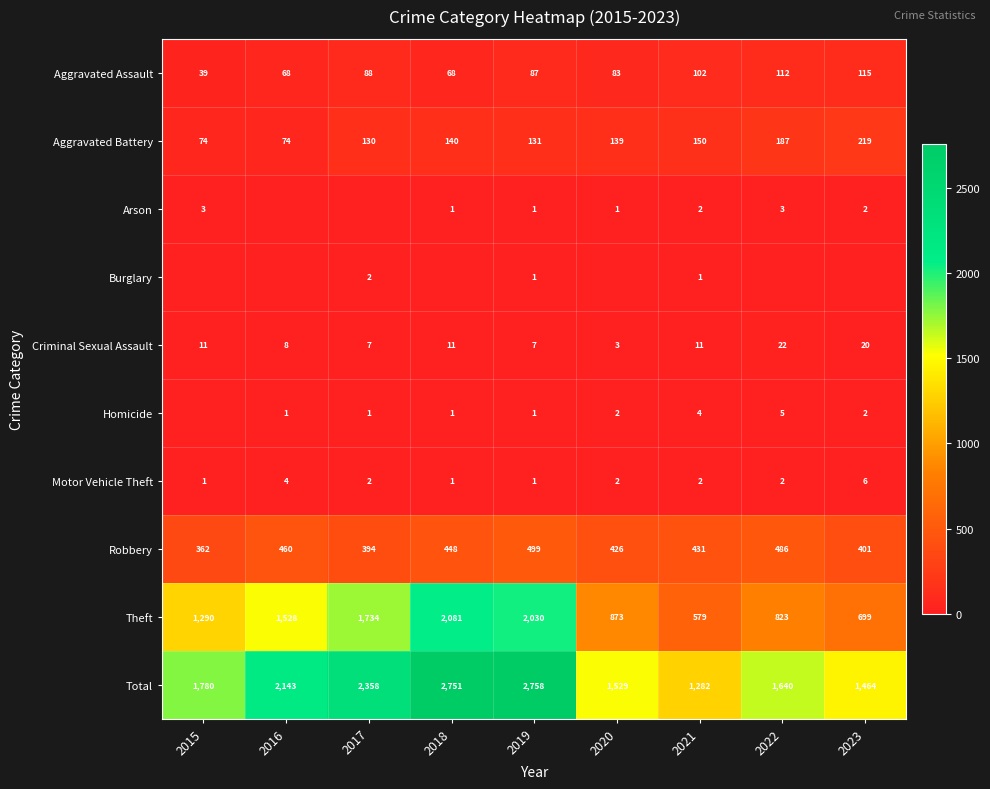

What is the spread (max minus min) of values at 2021?

1281